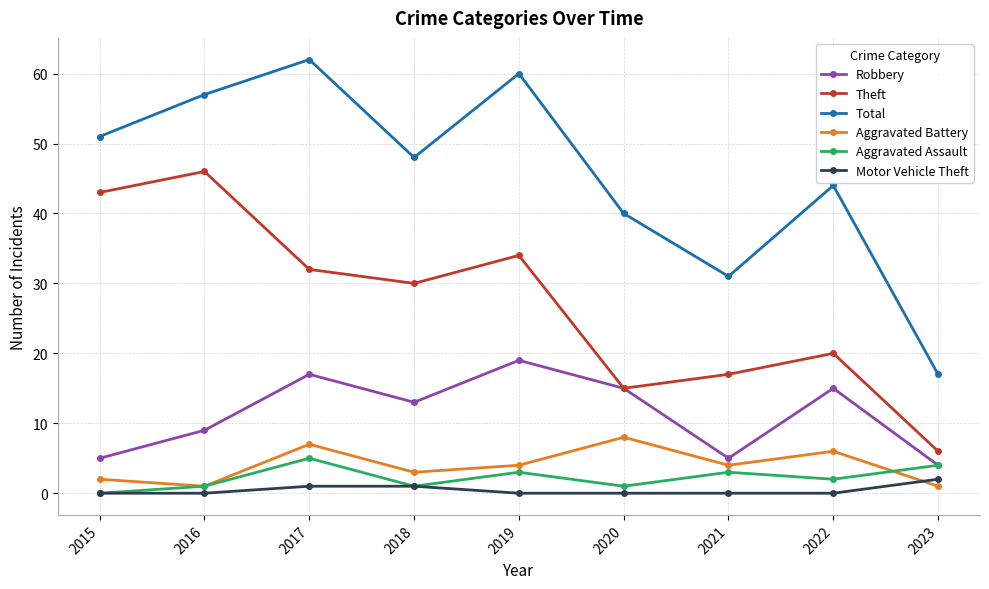

The Theft series shows 36 at 2022. True or false?

False